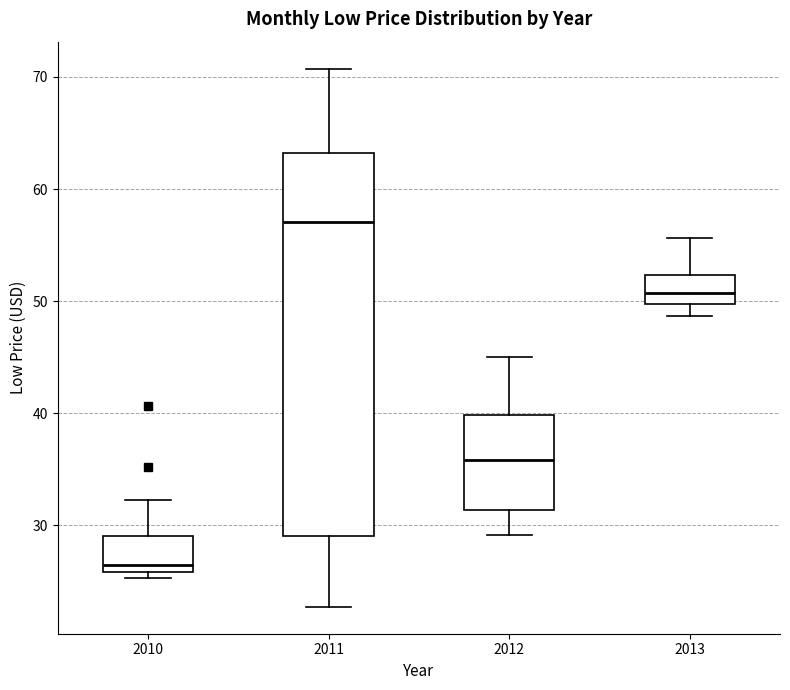

Reading left to right, read every box against the y-axis: the position of its median line, the range the box covers, and the ends of its whiskers. The values are not printed on the chart, so give them approximately, as read against the axis.

2010: median 26 (just above the box's lower edge), box 26 to 29, whiskers 25 to 32
2011: median 57, box 29 to 63, whiskers 23 to 71
2012: median 36, box 31 to 40, whiskers 29 to 45
2013: median 51, box 50 to 52, whiskers 49 to 56